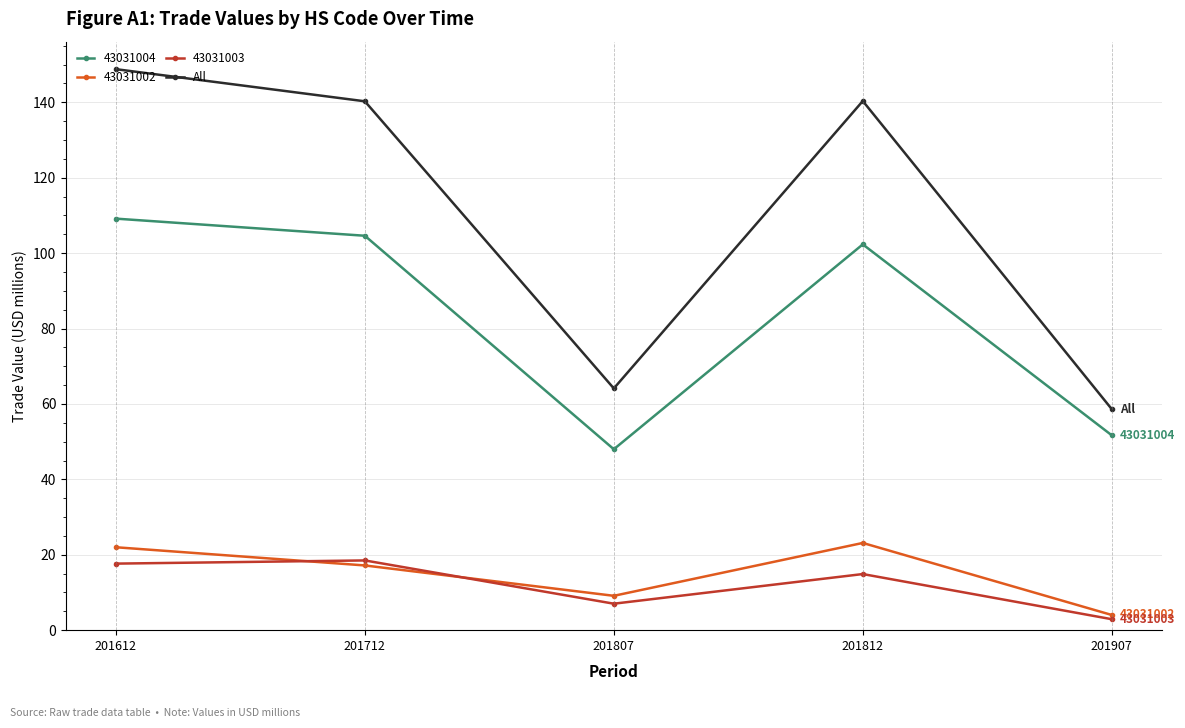

What is the smallest value displayed?

2.9